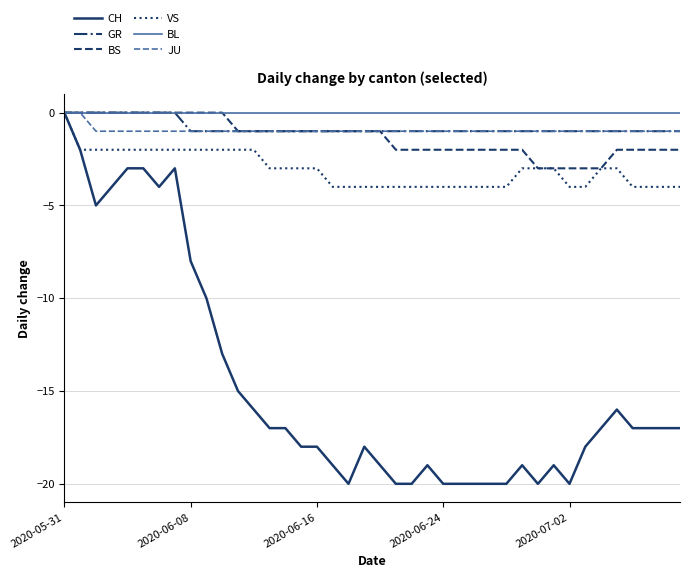

Which series has the largest range (max minus min)?

CH